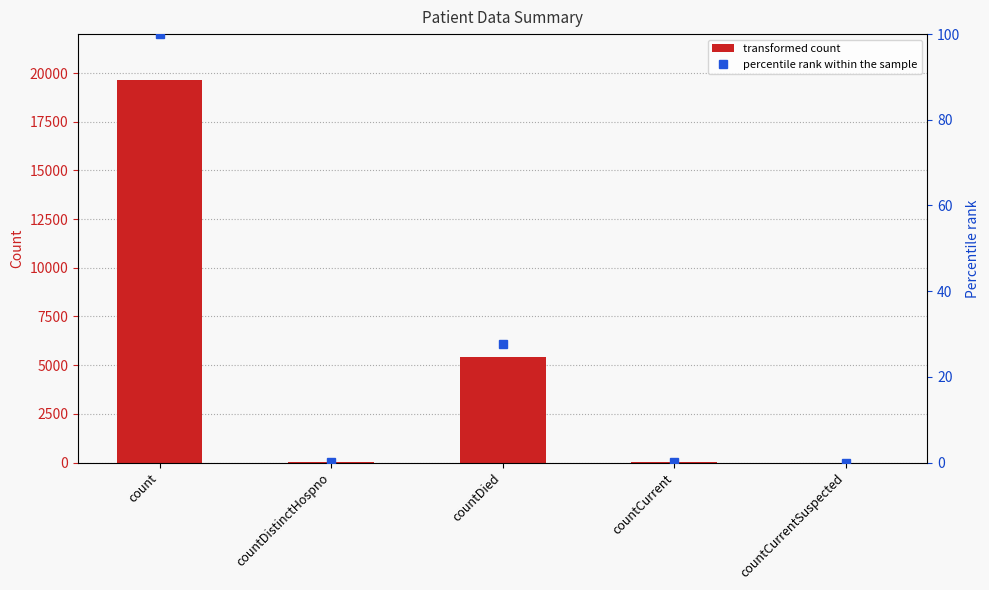

Which label corresponds to the largest value in the chart?

count